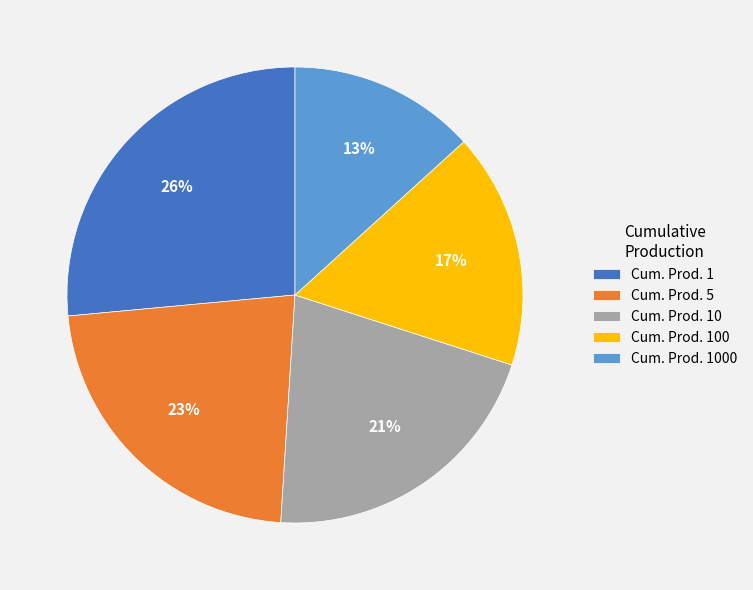

To the nearest percent, what portion does Cum. Prod. 1 represent?

26%